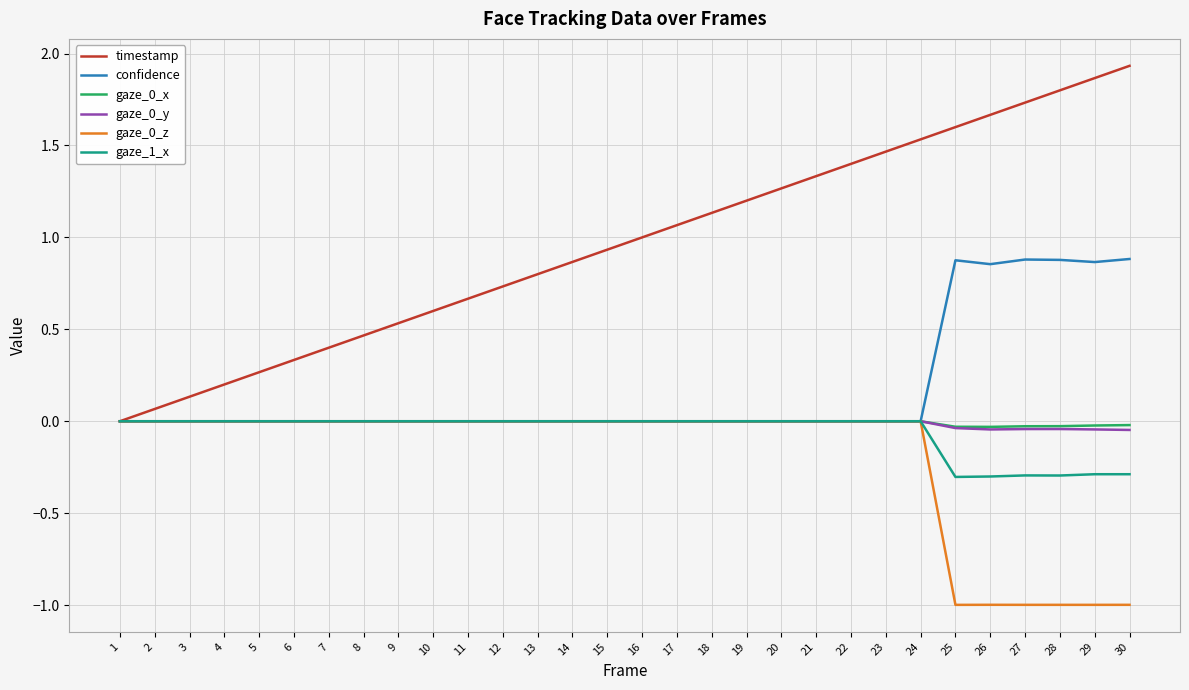

The confidence series shows -0.3 at 13. True or false?

False